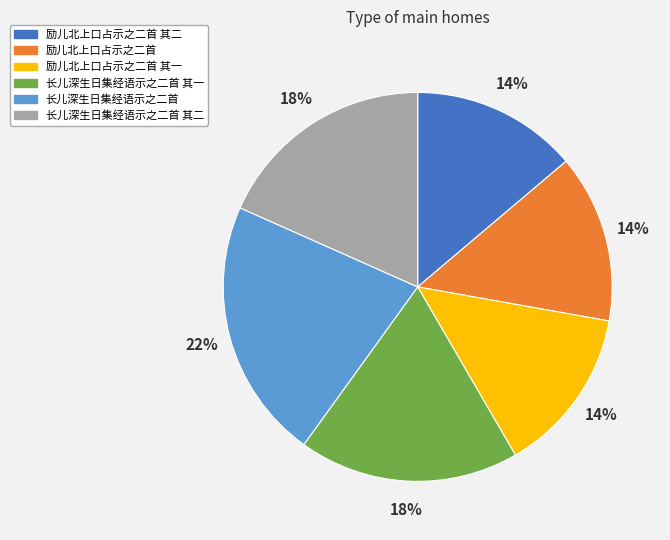

To the nearest percent, what percentage of the pie is 长儿深生日集经语示之二首 其一?

18%